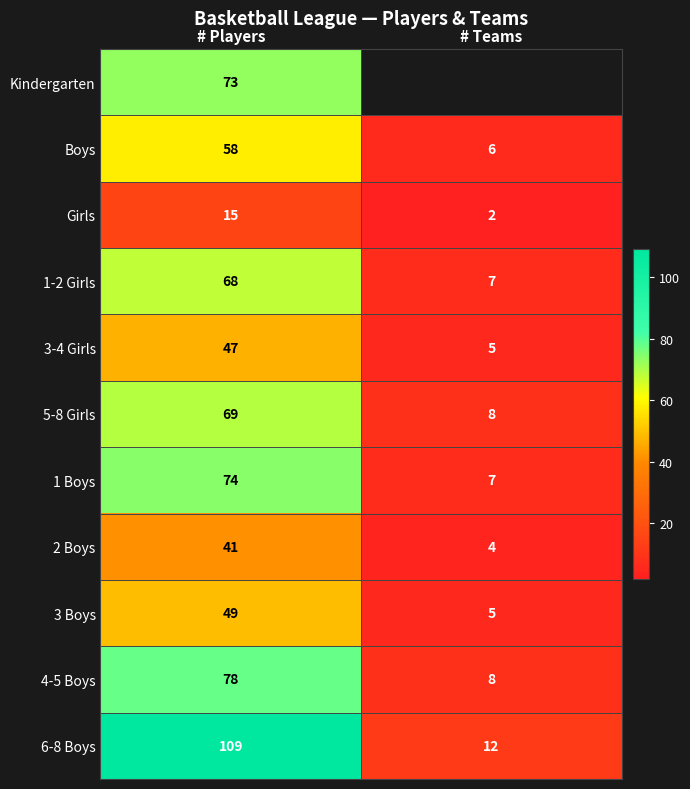

What value does the 2 Boys series have at # Teams?

4